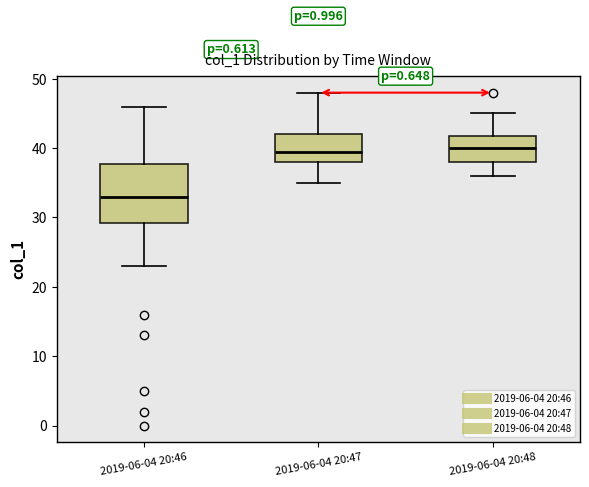

Reading left to right, transcribe this box plot: for each box, give where its median line is, the range the box spans, and where its two whiskers end, as read against the y-axis. The values are not printed on the chart, so give them approximately, as read against the axis.

2019-06-04 20:46: median 33, box 29 to 38, whiskers 23 to 46
2019-06-04 20:47: median 40, box 38 to 42, whiskers 35 to 48
2019-06-04 20:48: median 40, box 38 to 42, whiskers 36 to 45